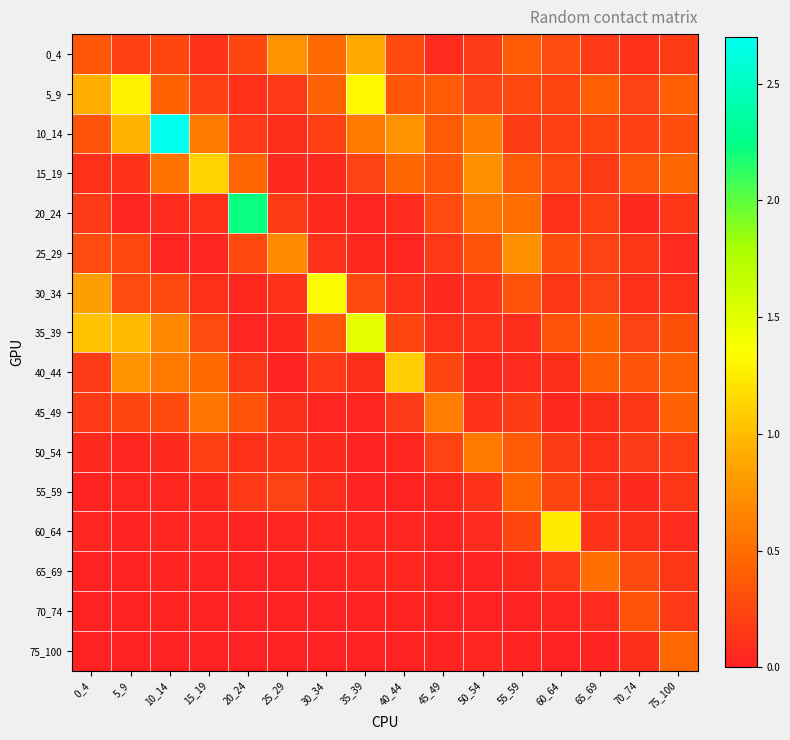

Rank the series by their maximum value, from lowest to highest.

70_74, 55_59, 75_100, 65_69, 50_54, 45_49, 25_29, 0_4, 40_44, 15_19, 60_64, 5_9, 30_34, 35_39, 20_24, 10_14